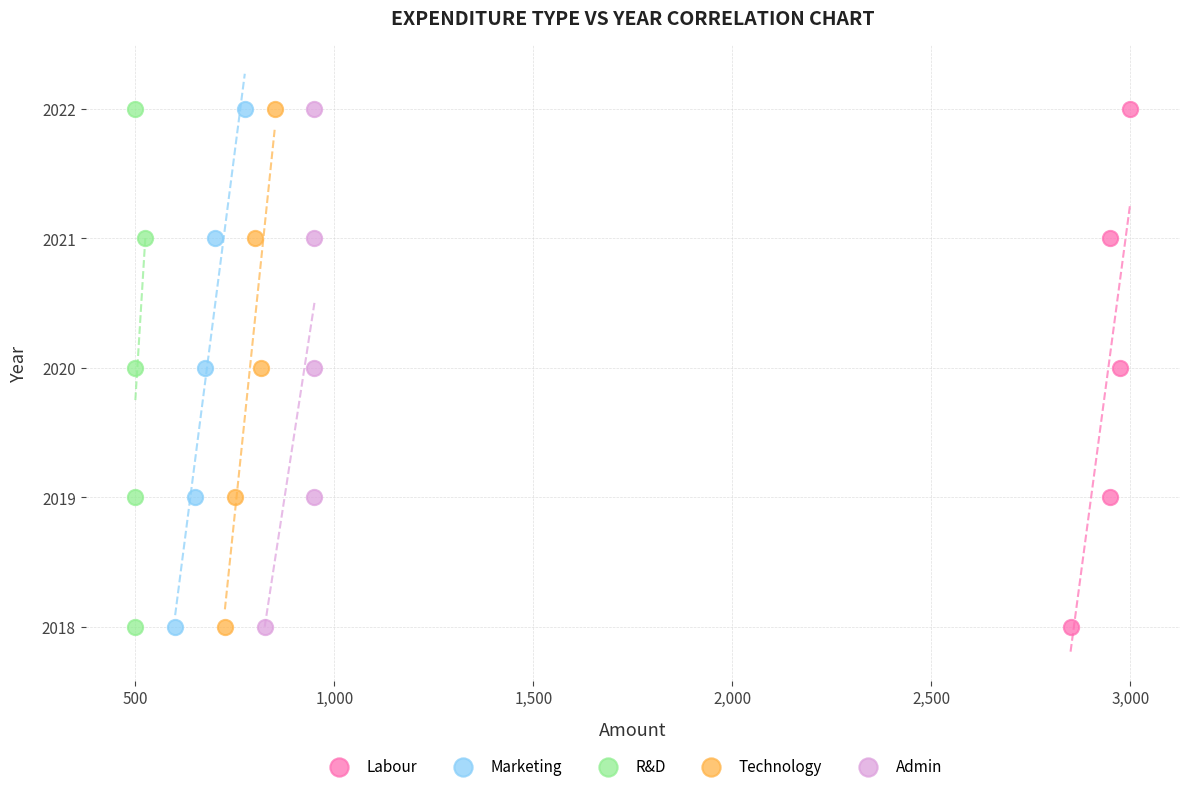

What are all the series names shown in the legend?

Labour, Marketing, R&D, Technology, Admin